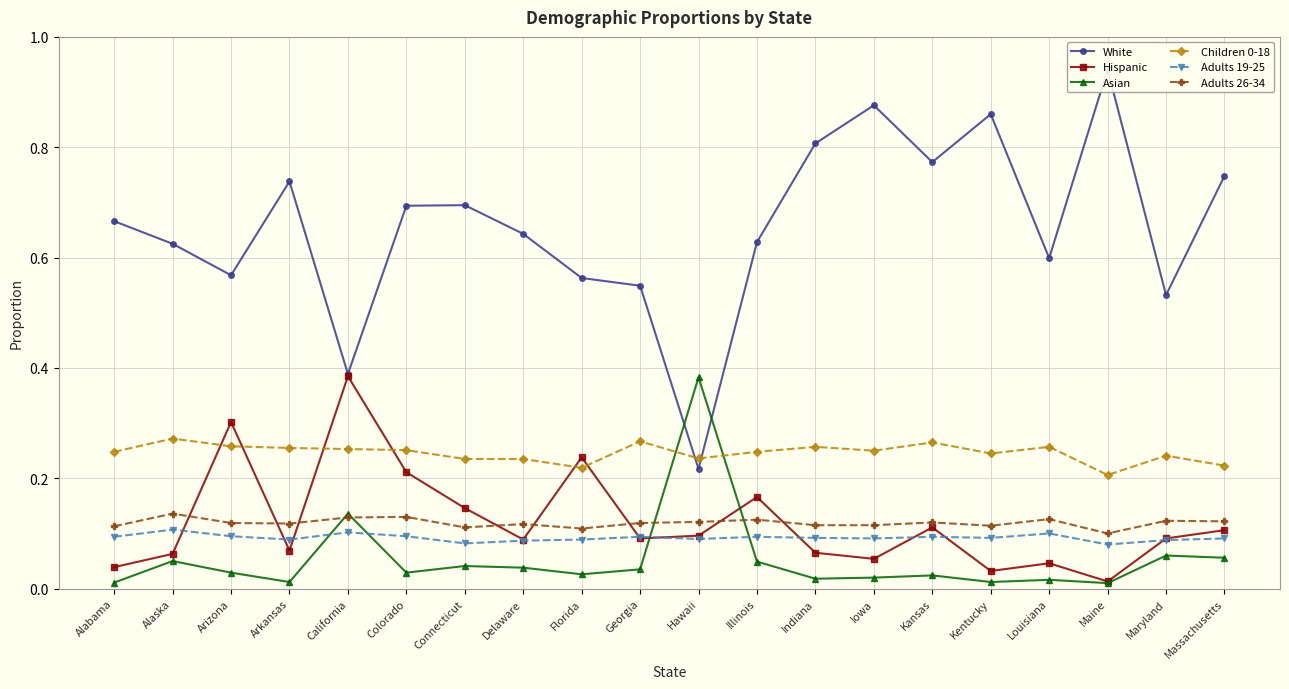

What is the difference between the highest and lowest values at Maryland?

0.5